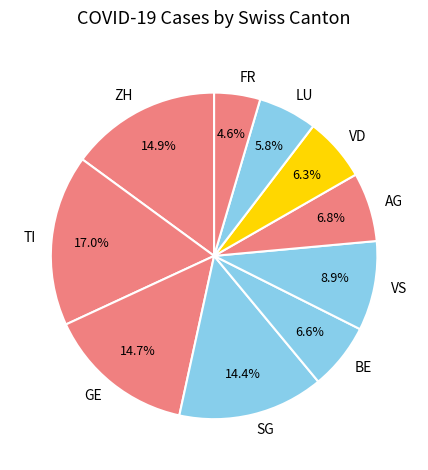

Which has a higher value, FR or SG?

SG